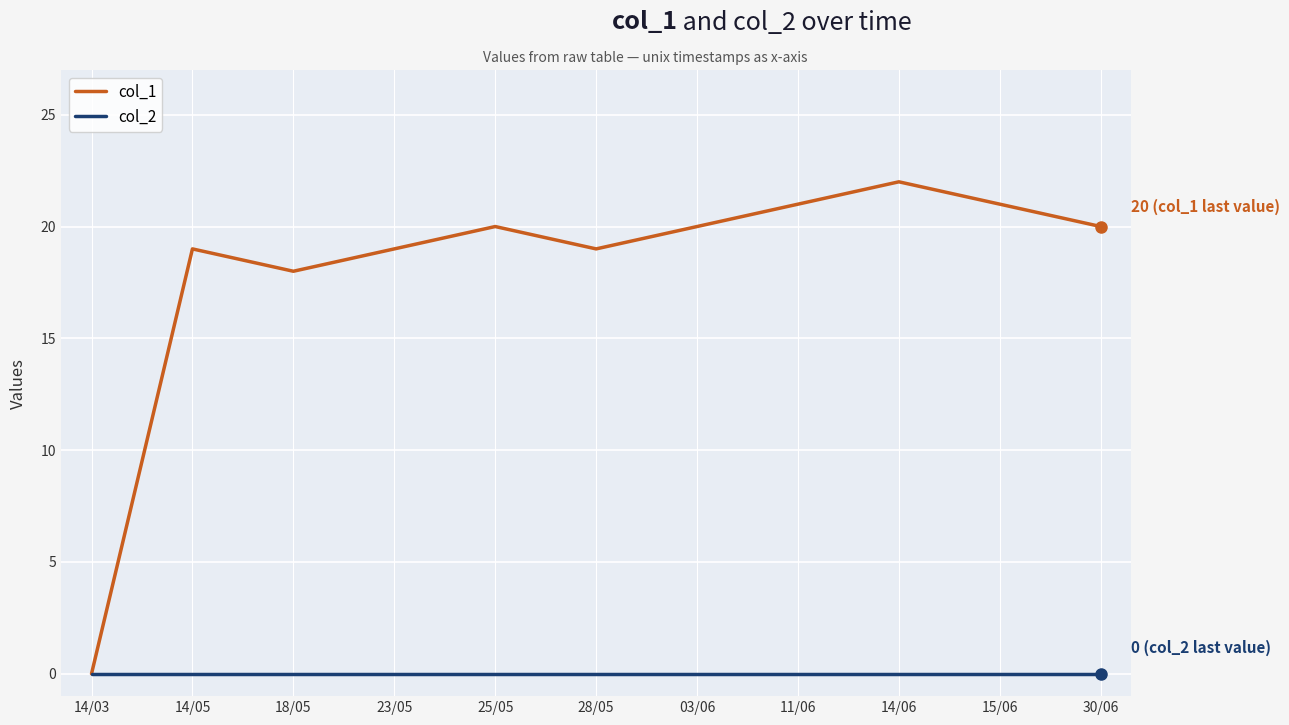

Reading right to left, extract all data points from this chart.

col_1: 30/06=20	15/06=21	14/06=22	11/06=21	03/06=20	28/05=19	25/05=20	23/05=19	18/05=18	14/05=19	14/03=0
col_2: 30/06=0	15/06=0	14/06=0	11/06=0	03/06=0	28/05=0	25/05=0	23/05=0	18/05=0	14/05=0	14/03=0